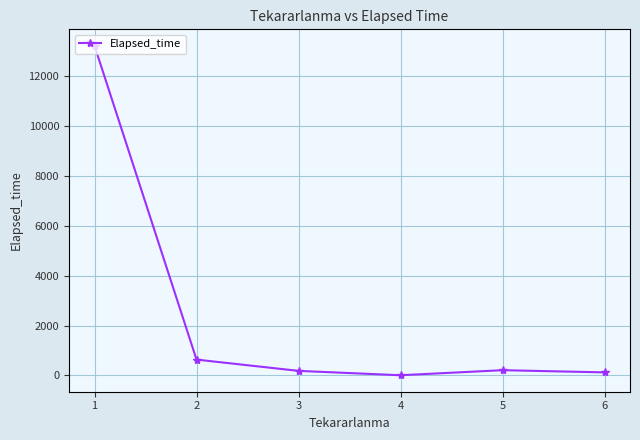

Where is the first local minimum?

4